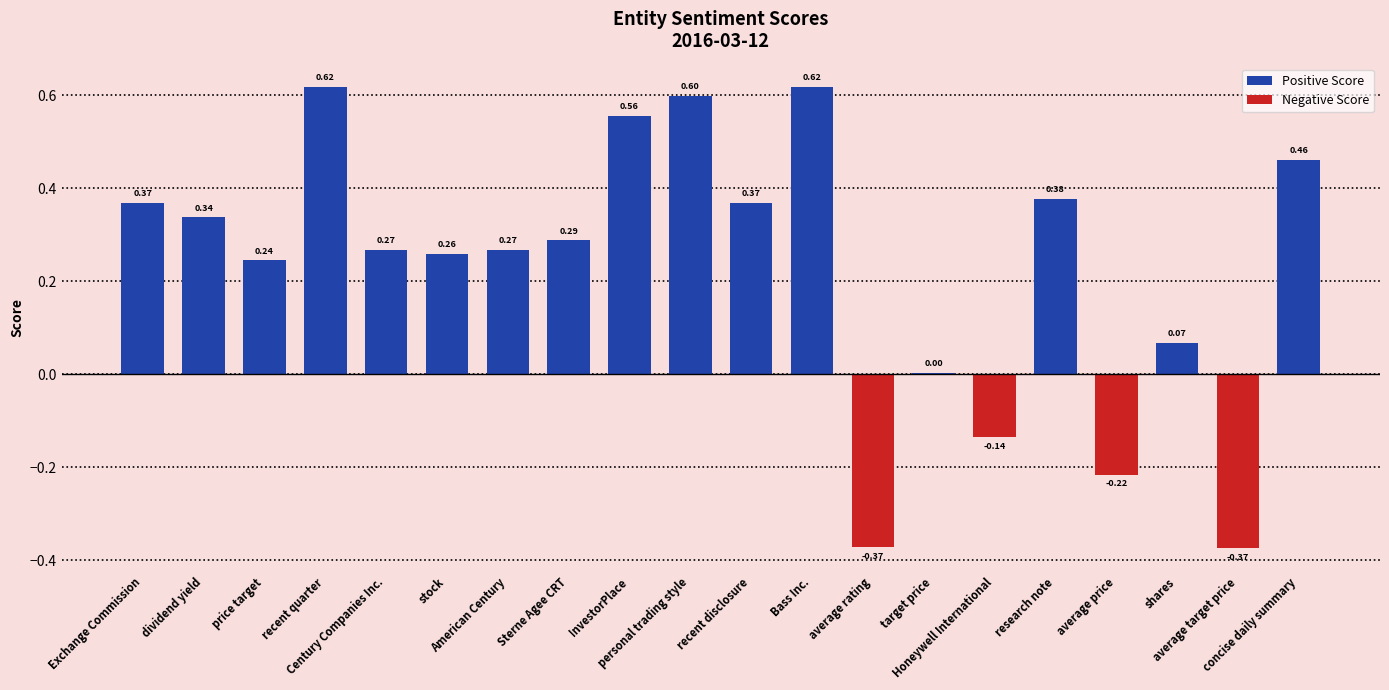

What is the difference between the maximum and minimum values?

1.0